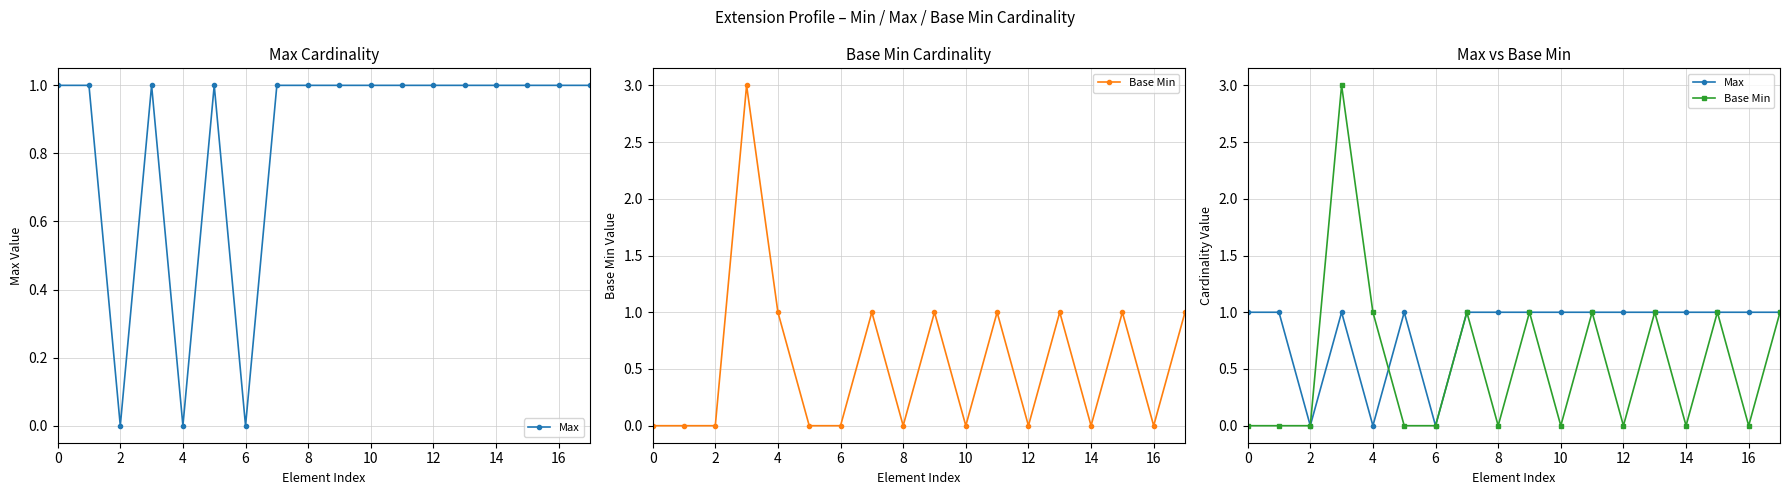

Reading left to right, extract all data points from this chart.

Max: 1	1	0	1	0	1	0	1	1	1	1	1	1	1	1	1	1	1
Base Min: 0	0	0	3	1	0	0	1	0	1	0	1	0	1	0	1	0	1